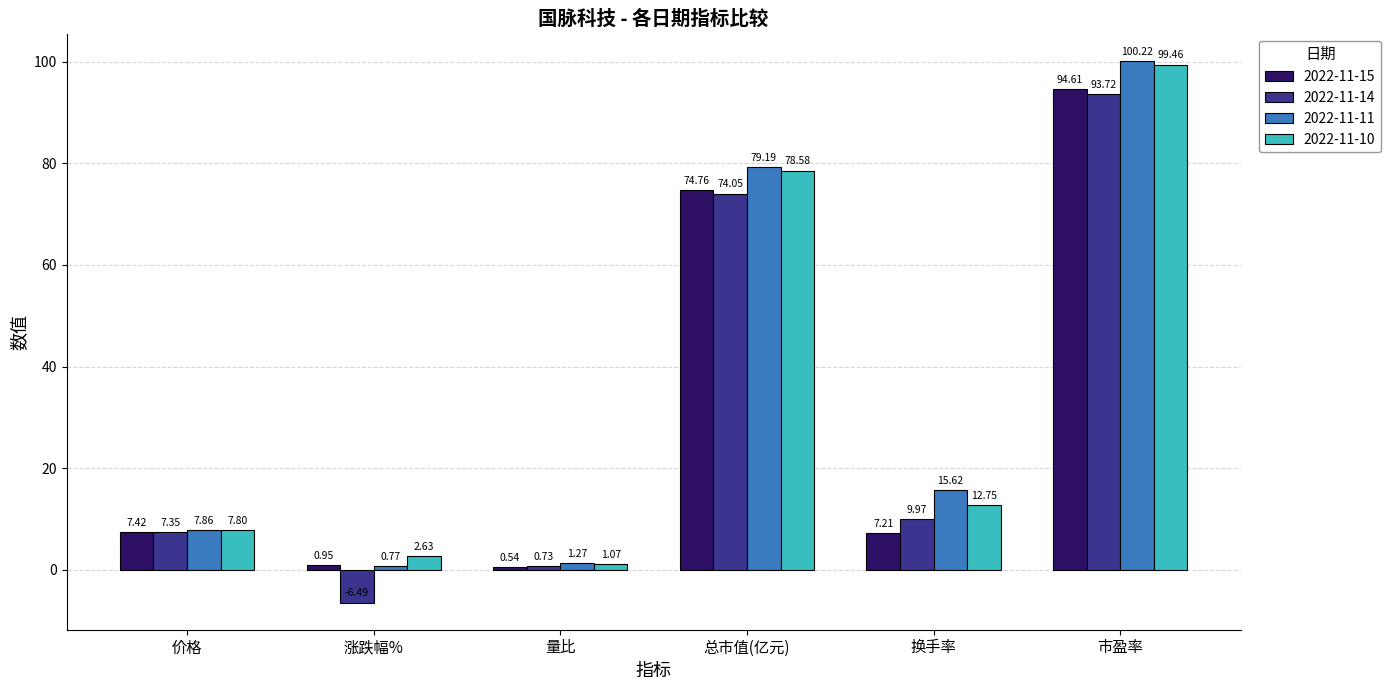

Does the chart contain any negative values?

Yes